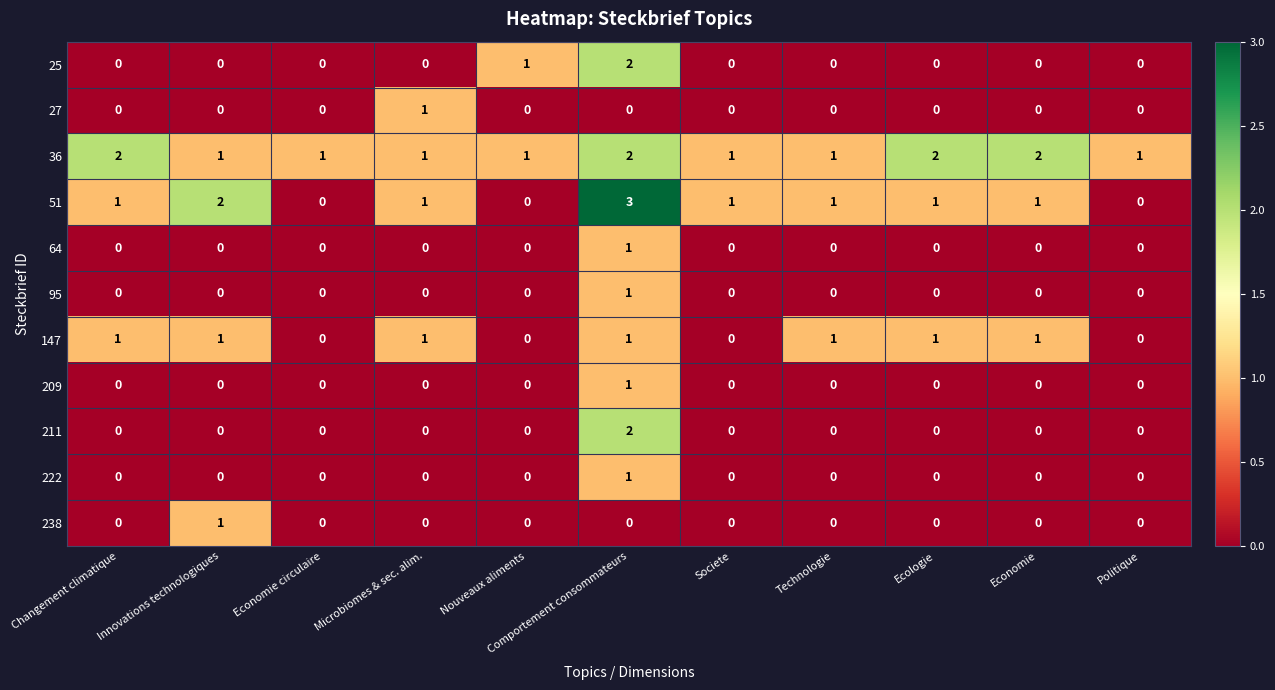

What is the difference between the highest and lowest values at Comportement consommateurs?

3